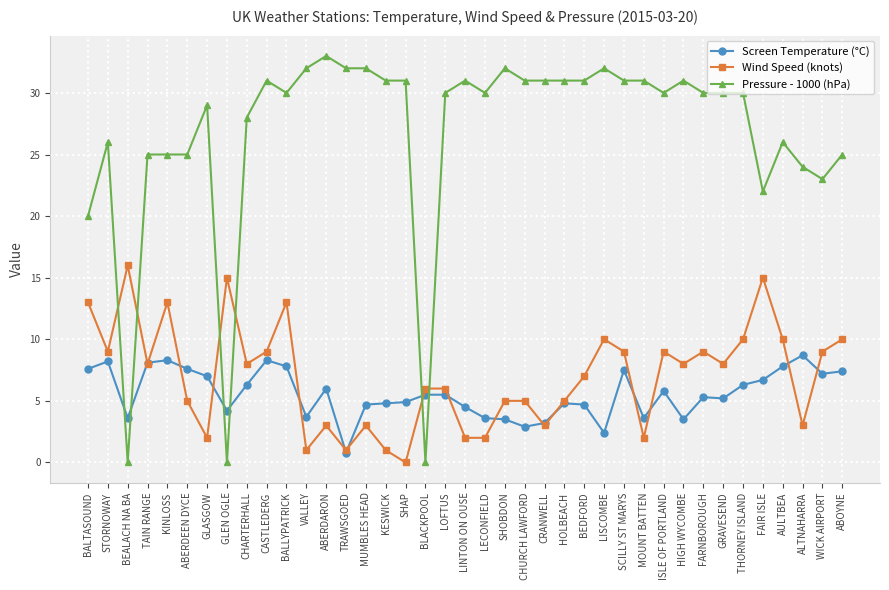

True or false: Screen Temperature (°C) has more than 0 interior local peaks.

True